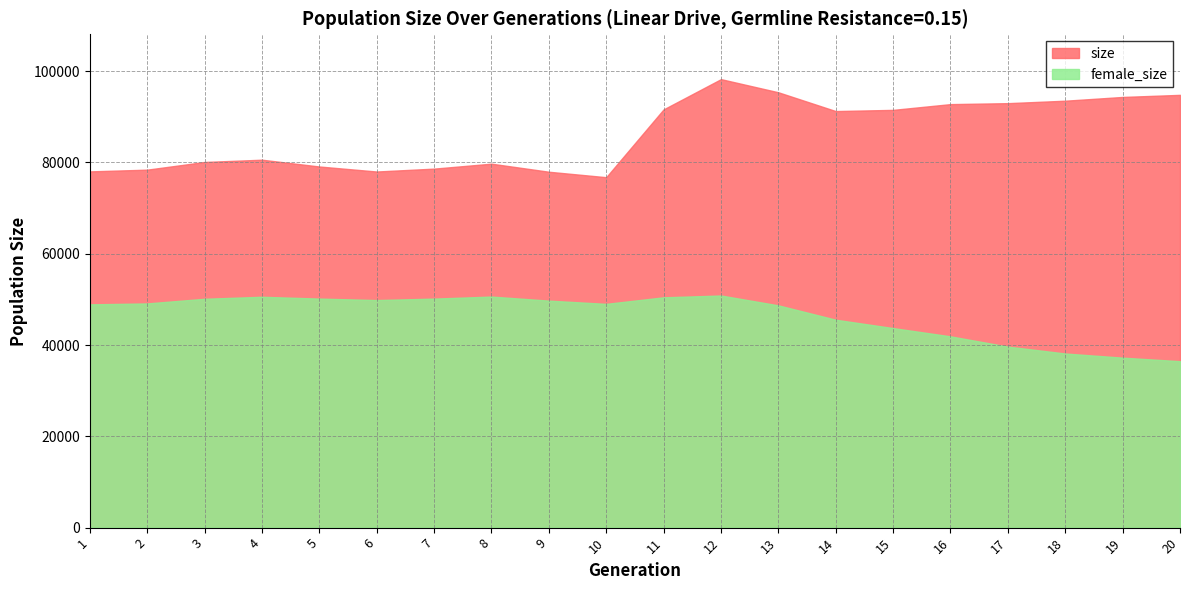

Is the value of size at 14 greater than the value of female_size at 11?

Yes